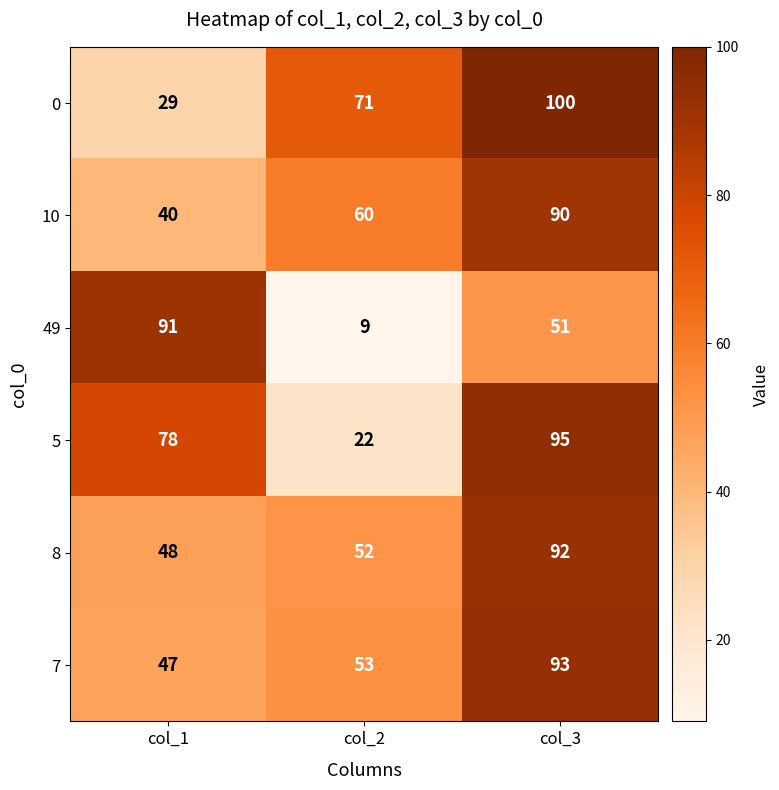

What is the sum of all 5 values?

195